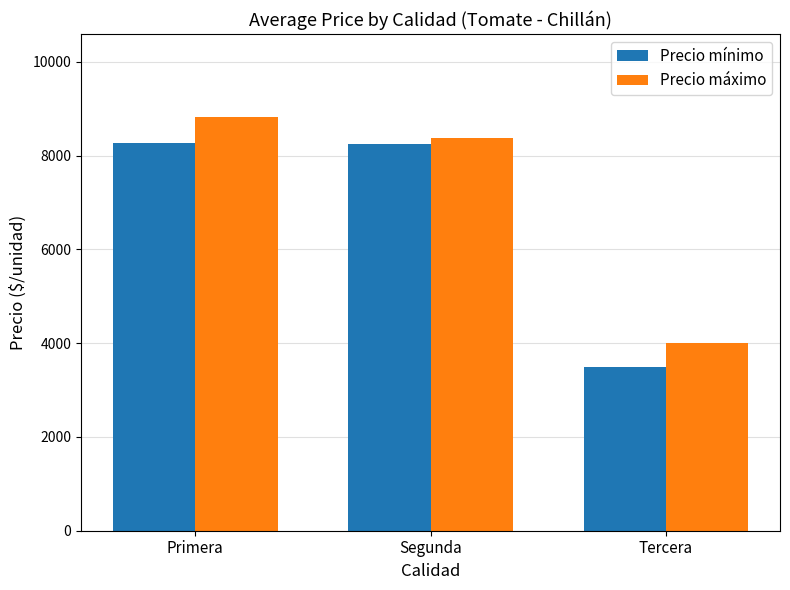

Which category has the lowest value across all series?

Tercera